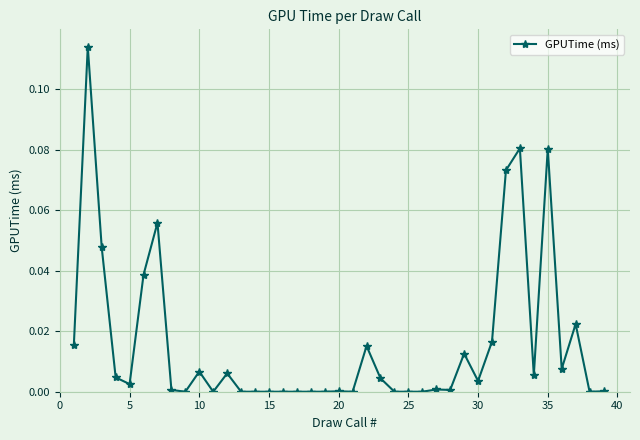

True or false: the data has more than 1 interior local peaks.

True